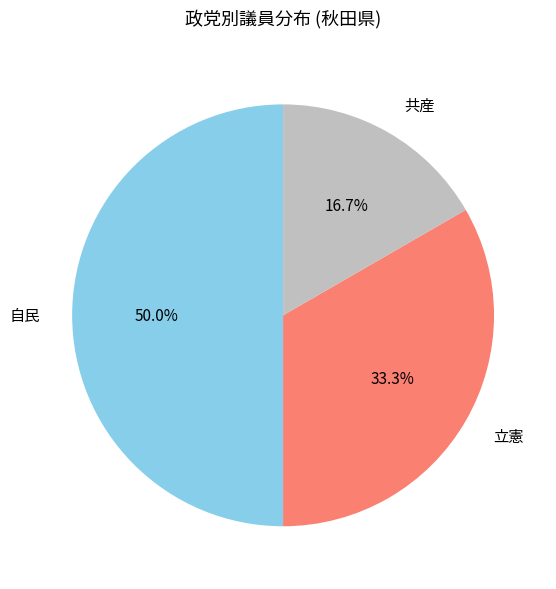

The 立憲 slice represents 21% of the pie. True or false?

False